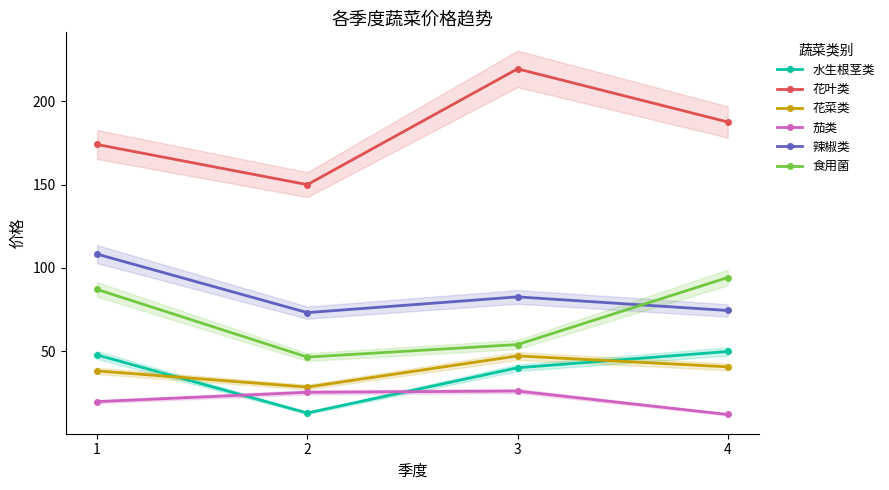

At which category is the sum across all series the highest?

1